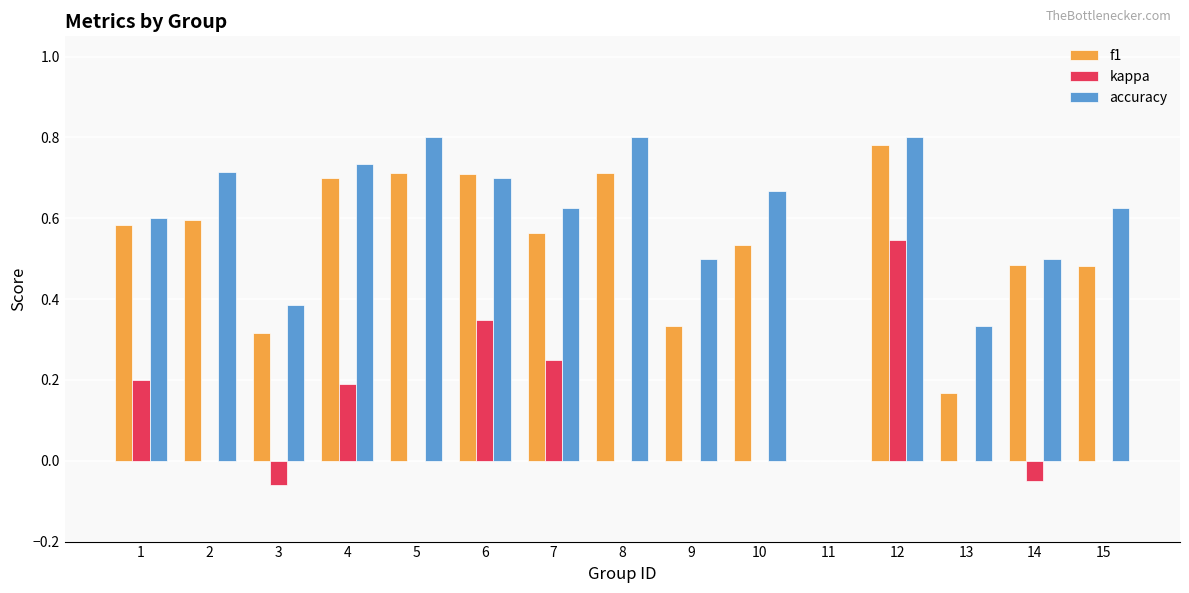

What is the sum of all f1 values?

7.7